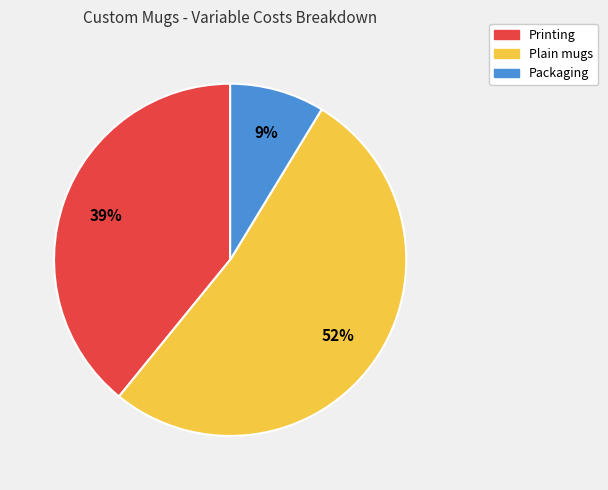

How many slices are in this pie chart?

3